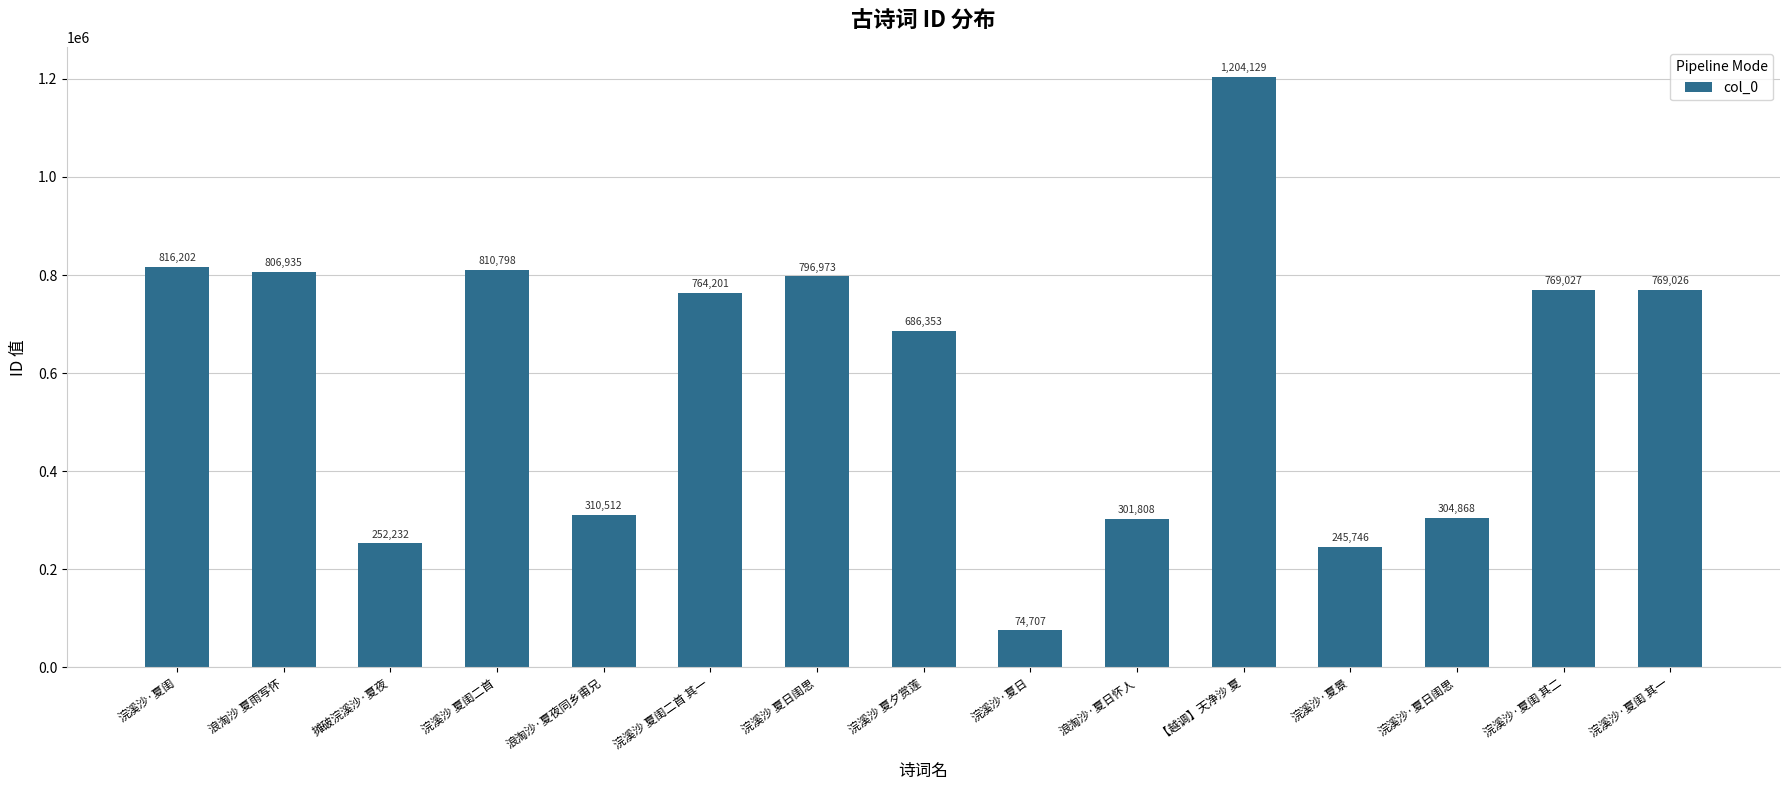

How many series are shown in this chart?

1